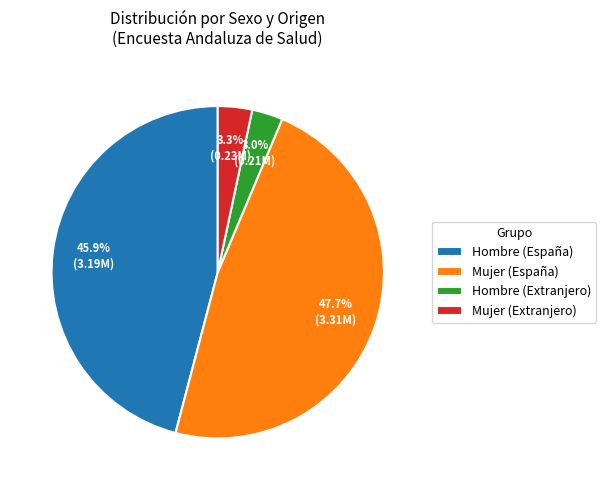

Combined, what portion of the pie is Mujer (España) and Mujer (Extranjero)?

51.1%